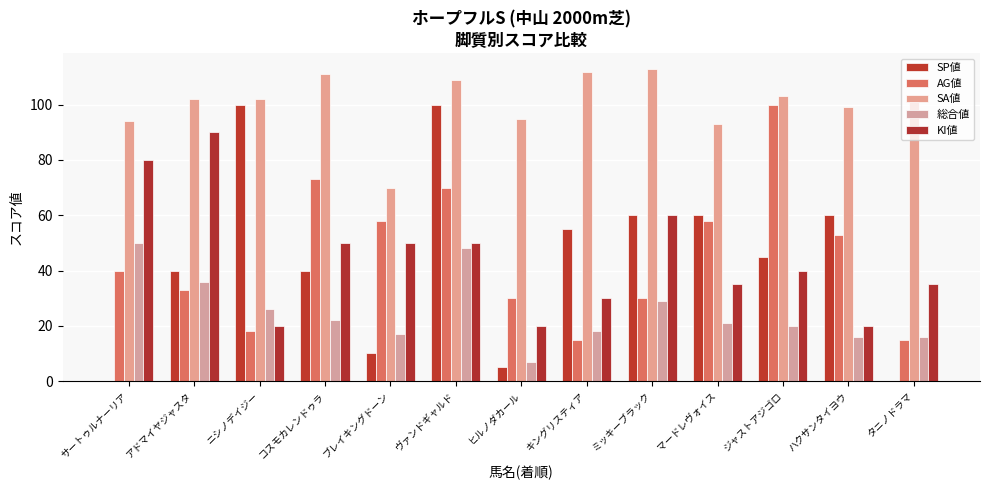

The 総合値 series shows 21 at マードレヴォイス. True or false?

True